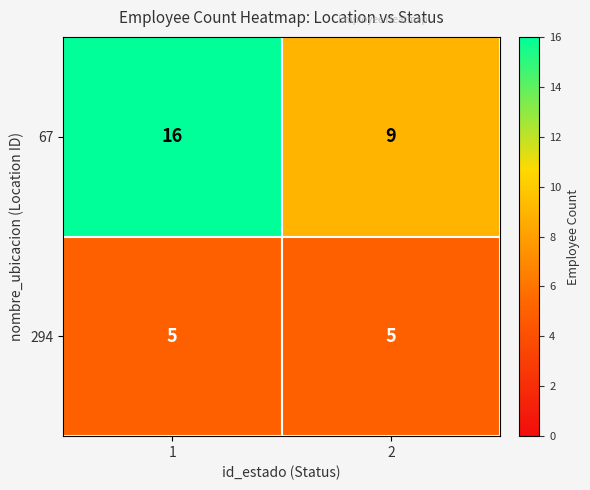

At how many categories does at least one series exceed 6?

2